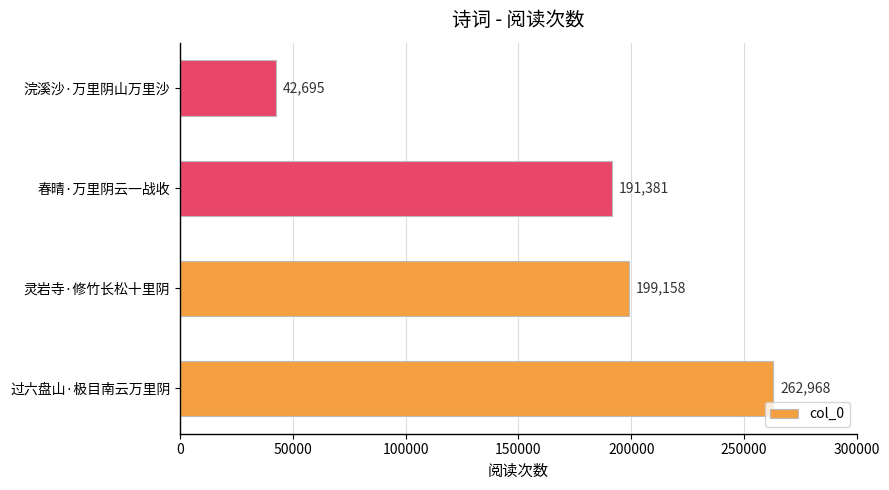

True or false: the data shows 286424 at 春晴·万里阴云一战收.

False